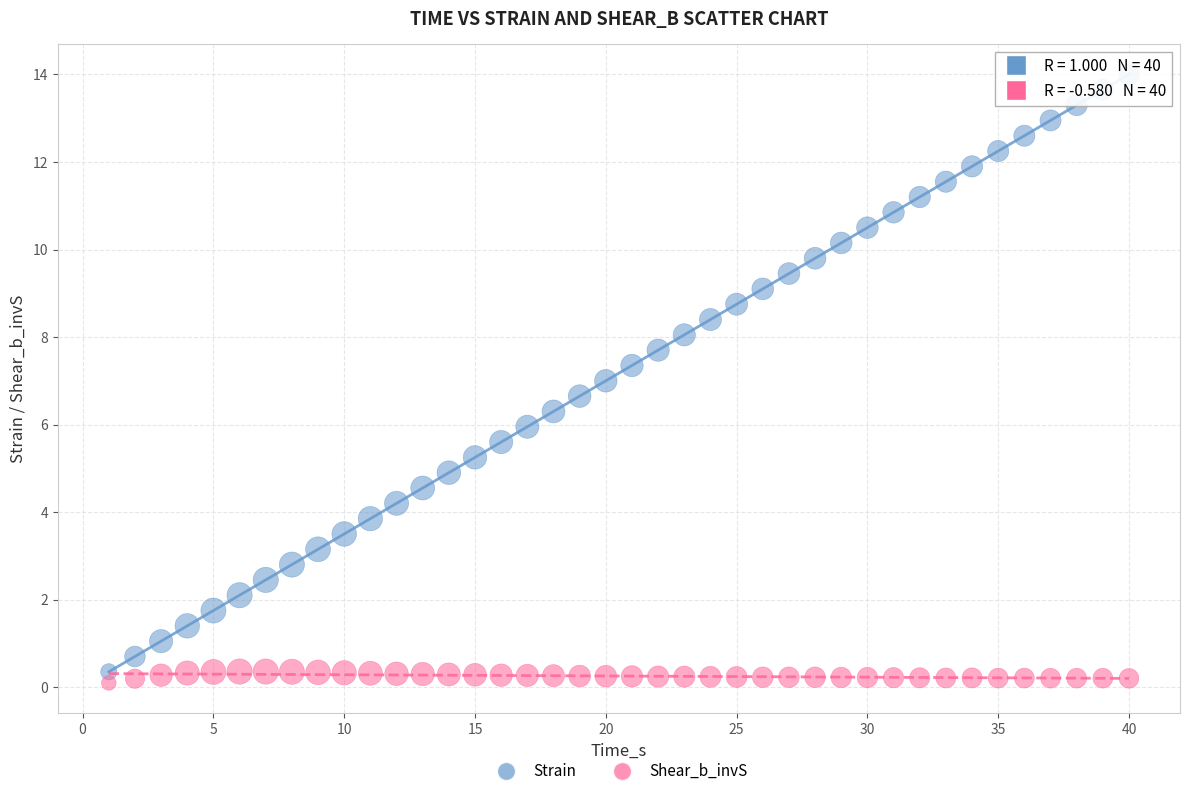

Across all data points, what is the range of Y values (max minus min)?

13.9